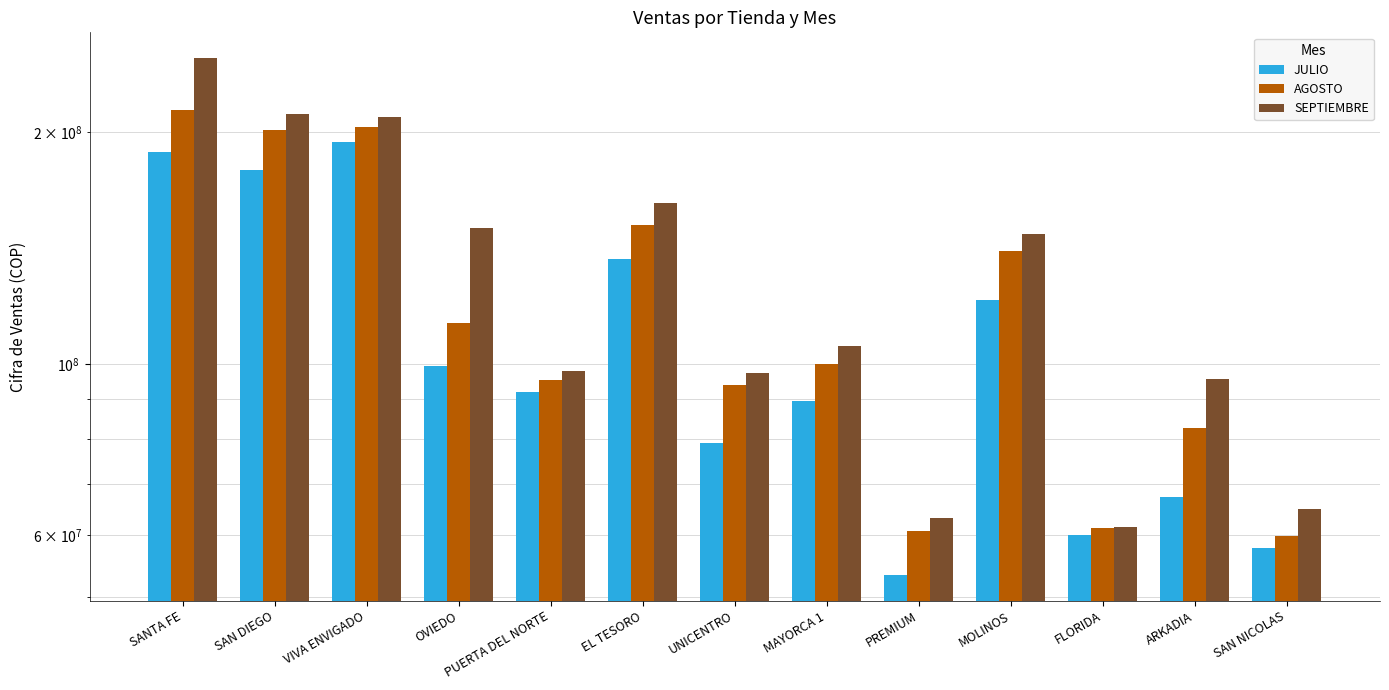

Is it true that SEPTIEMBRE equals 61587176 at FLORIDA?

True